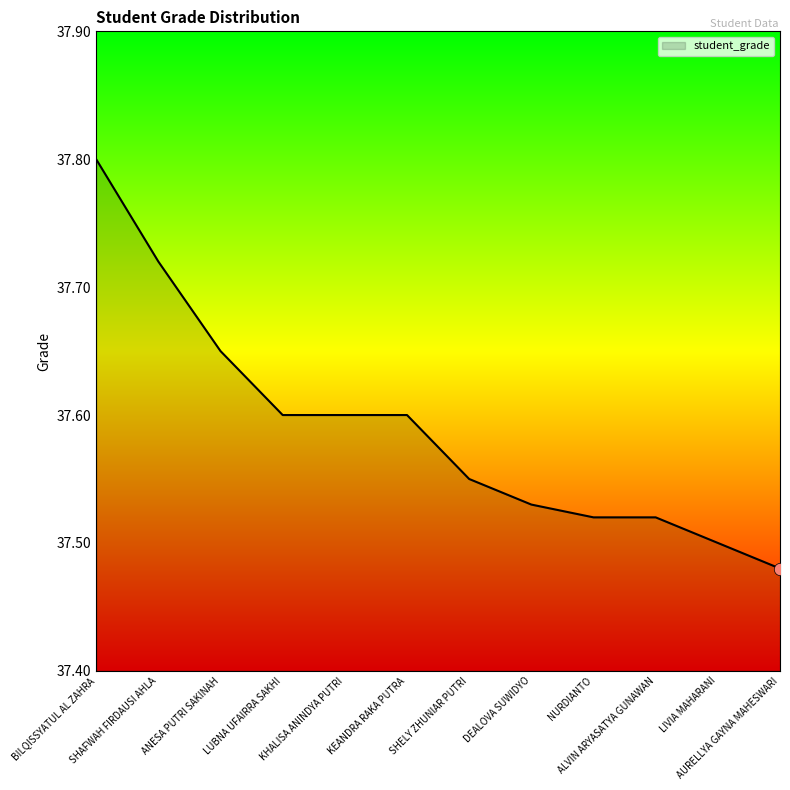

What is the ratio of the value at ANESA PUTRI SAKINAH to the value at SHELY ZHUNIAR PUTRI?

1.0